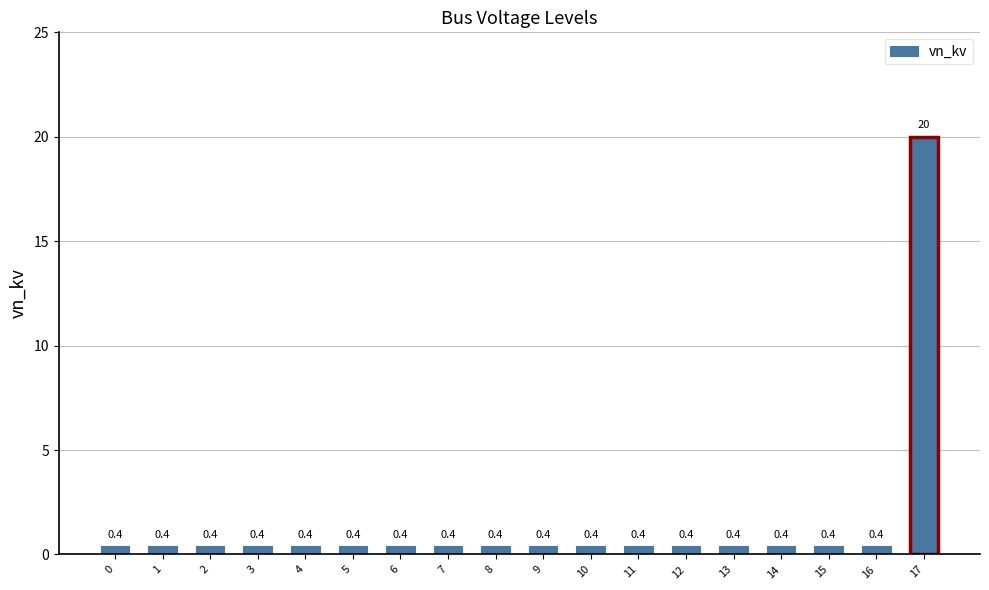

Is it true that the value at 7 is 0.4?

True